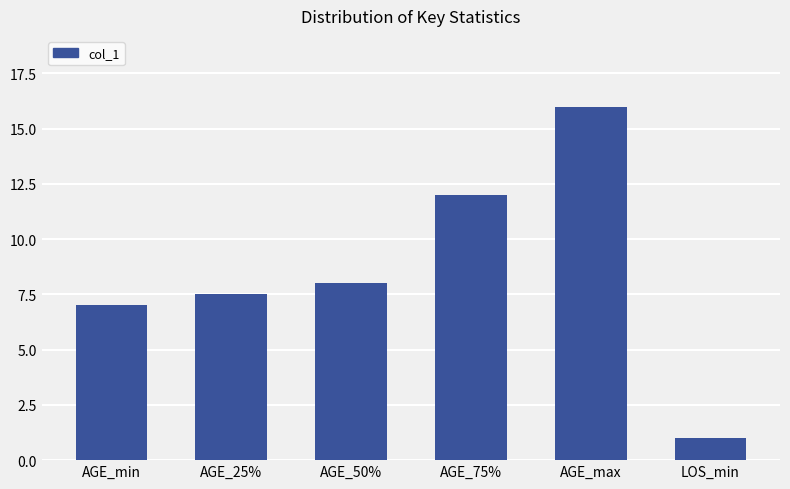

Rank the categories by value from lowest to highest.

LOS_min, AGE_min, AGE_25%, AGE_50%, AGE_75%, AGE_max